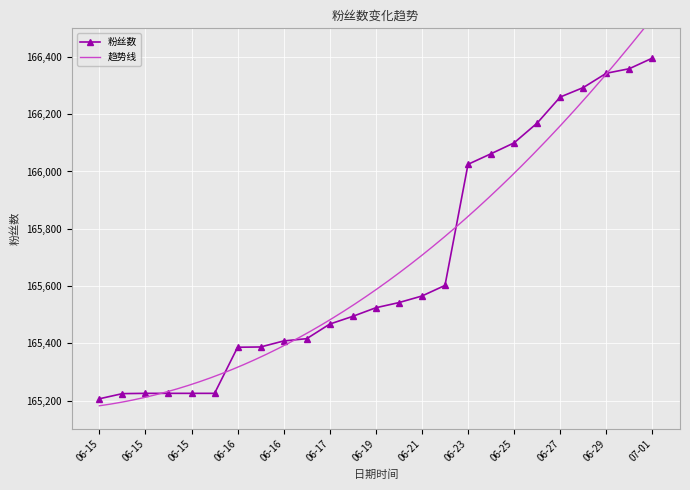

What is the change in value from 2025-06-25 16:14 to 2025-06-28 16:11?

+193